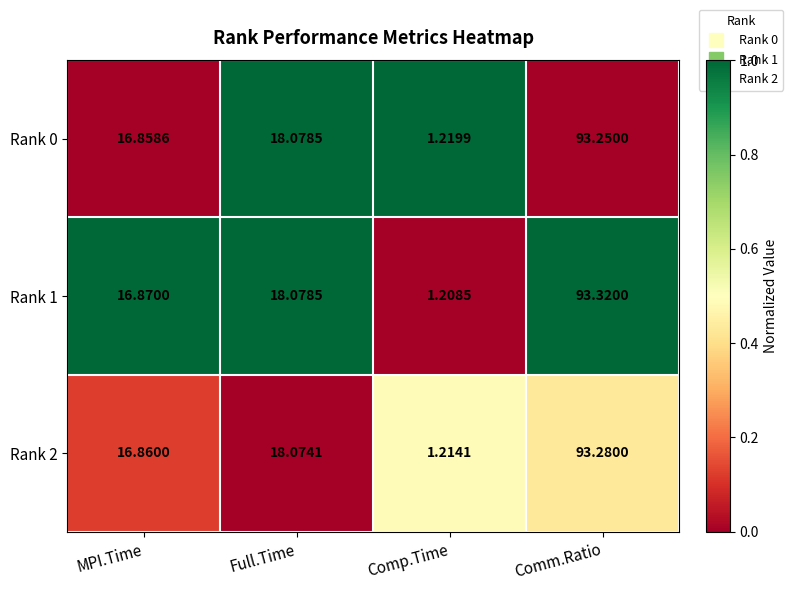

Between MPI.Time and Comm.Ratio, which series saw the biggest shift?

Rank 1